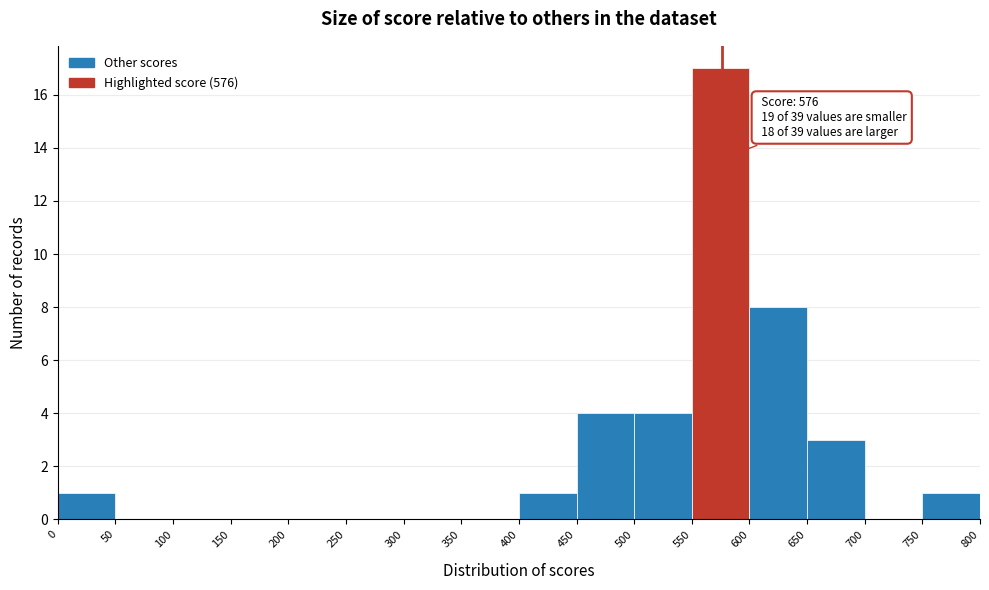

Which range on the x-axis has the tallest bar?

550 to 600